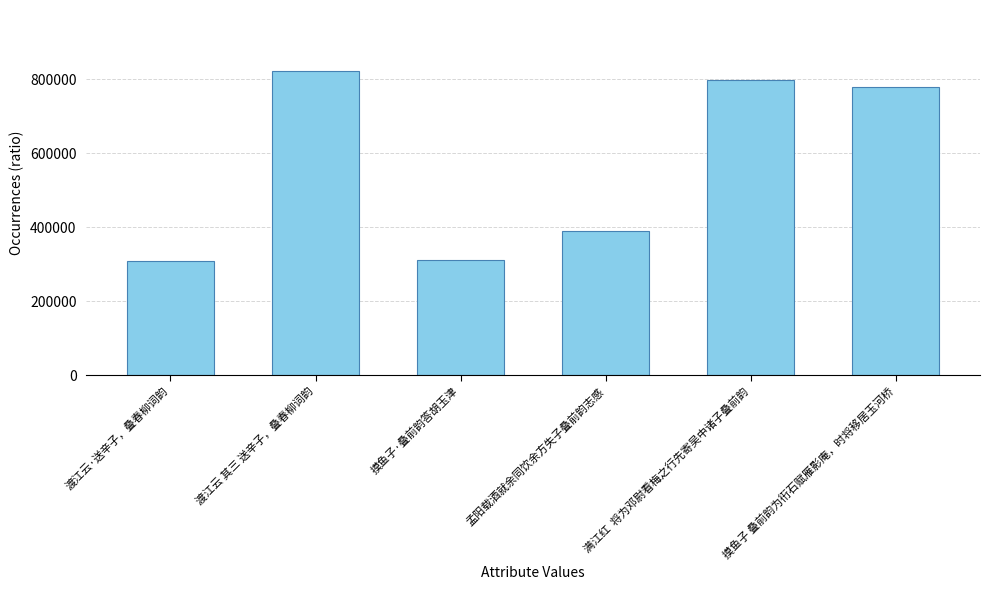

True or false: the data shows 1420428 at 渡江云 其三 送辛子，叠春柳词韵.

False